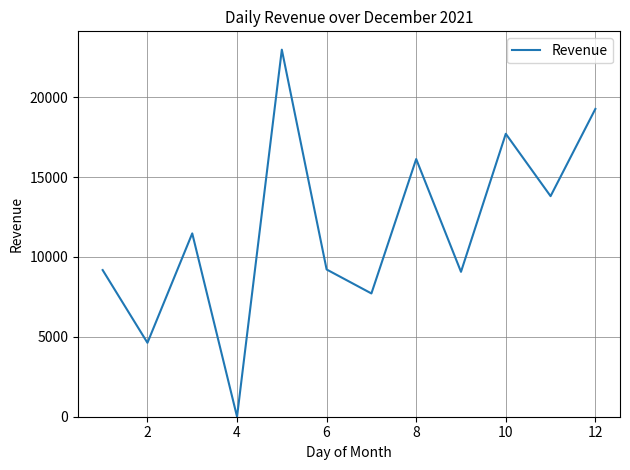

What is the greatest value displayed?

22975